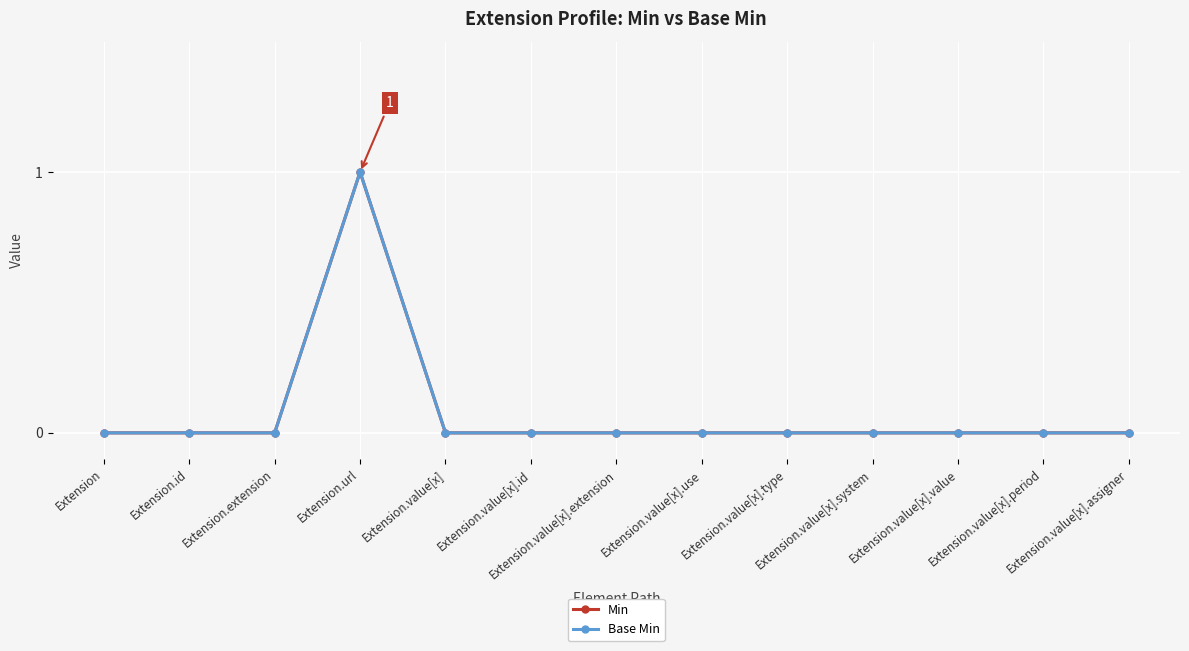

At which category does the chart reach its peak across all series?

Extension.url